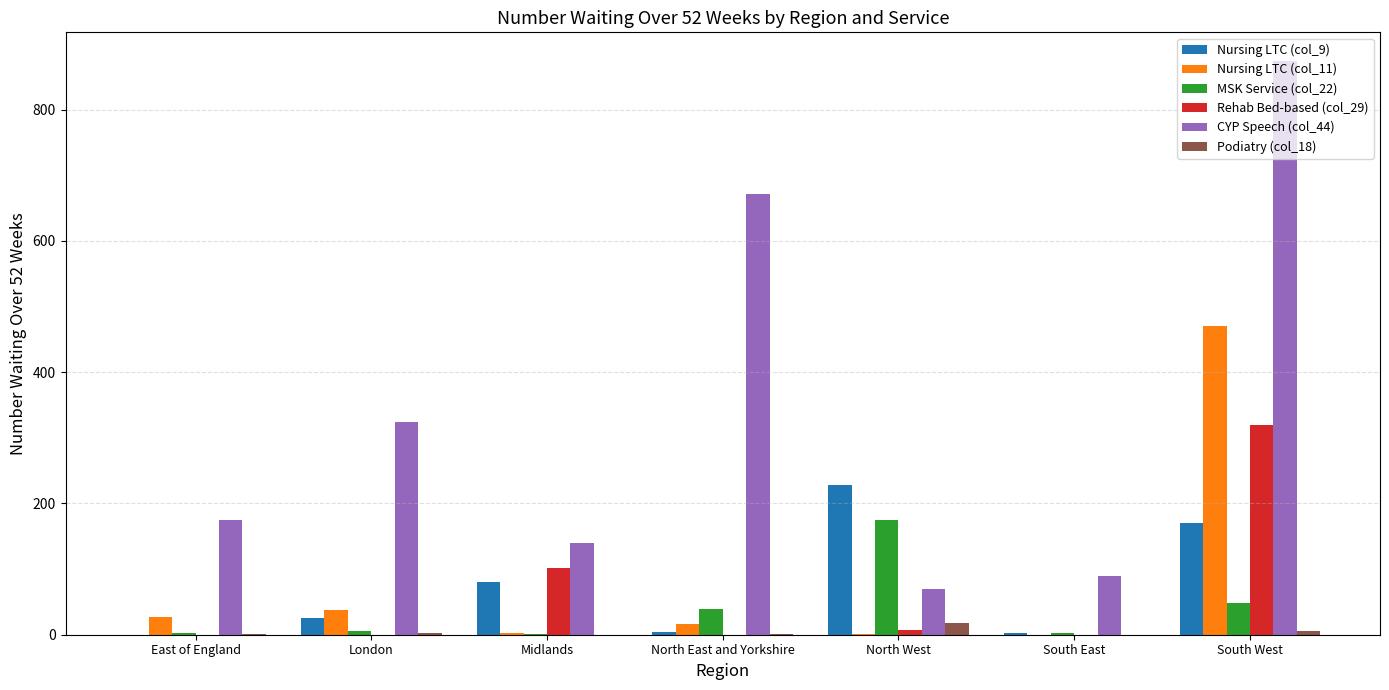

Which series has the largest total across all categories?

CYP Speech (col_44)